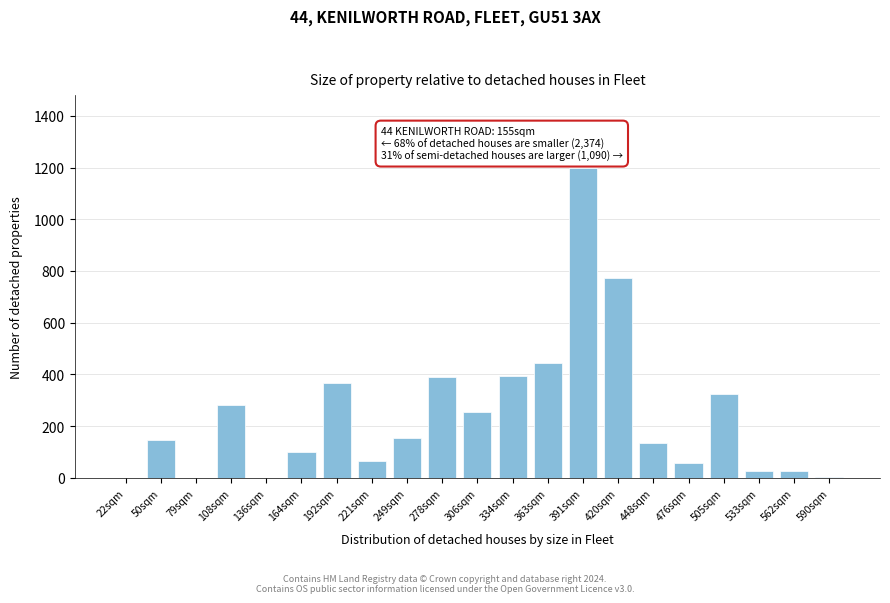

What is the maximum value shown in the chart?

1200